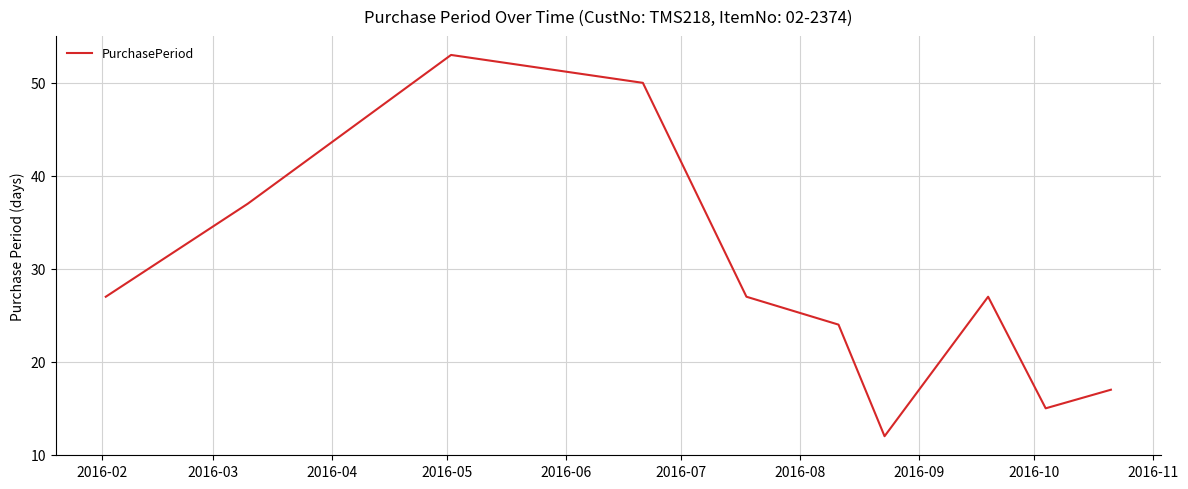

What is the difference between the maximum and minimum values?

41